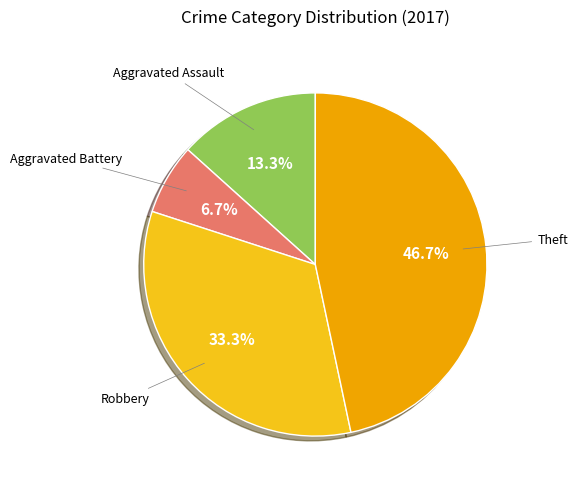

Is there any slice that represents more than half of the pie?

No